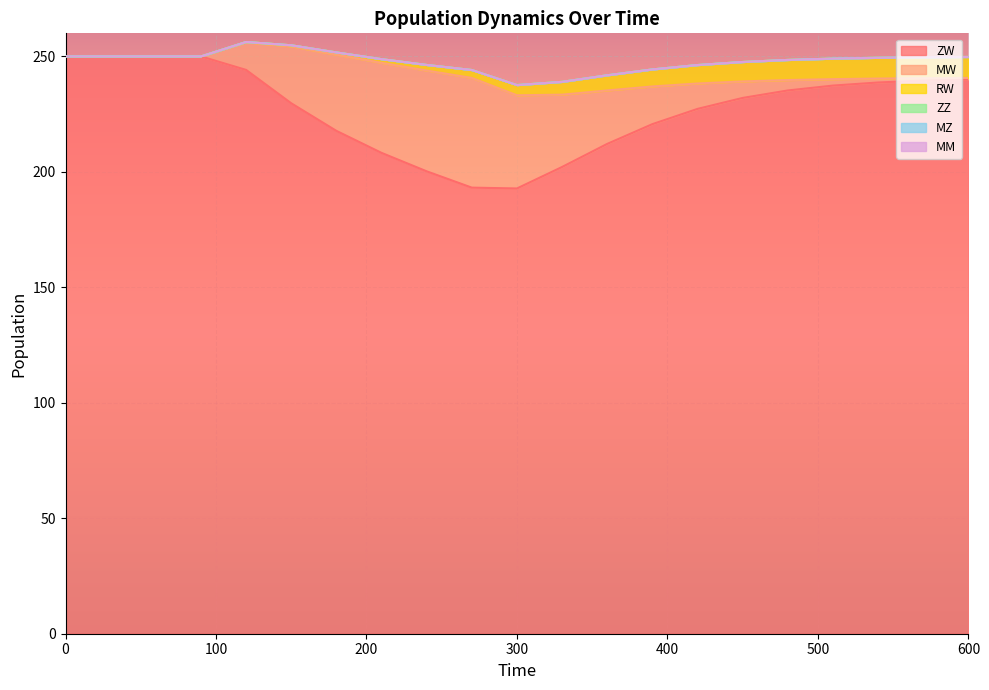

What are all the series names shown in the legend?

ZW, MW, RW, ZZ, MZ, MM